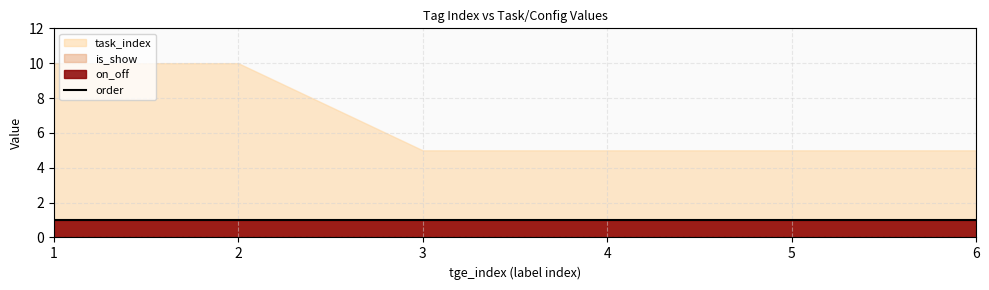

Reading left to right, what are all the values shown in this chart?

on_off: 1=1	2=1	3=1	4=1	5=1	6=1
is_show: 1=1	2=1	3=1	4=1	5=1	6=1
order: 1=1	2=1	3=1	4=1	5=1	6=1
task_index_count: 1=10	2=10	3=5	4=5	5=5	6=5